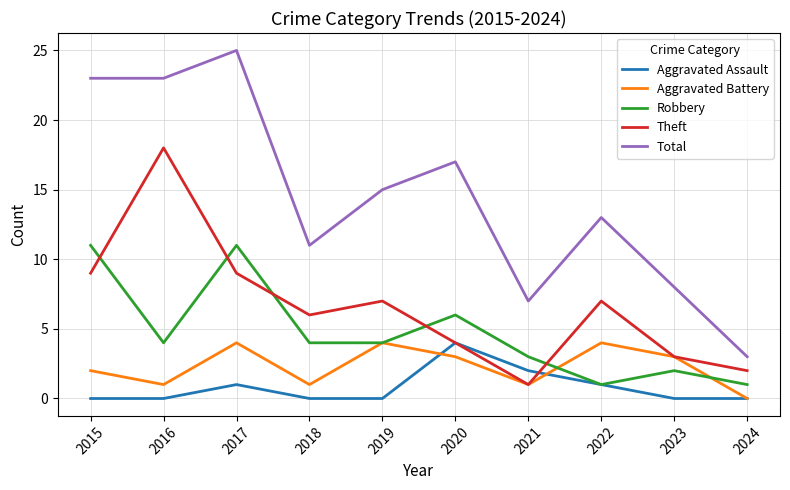

What is the maximum value for Robbery?

11